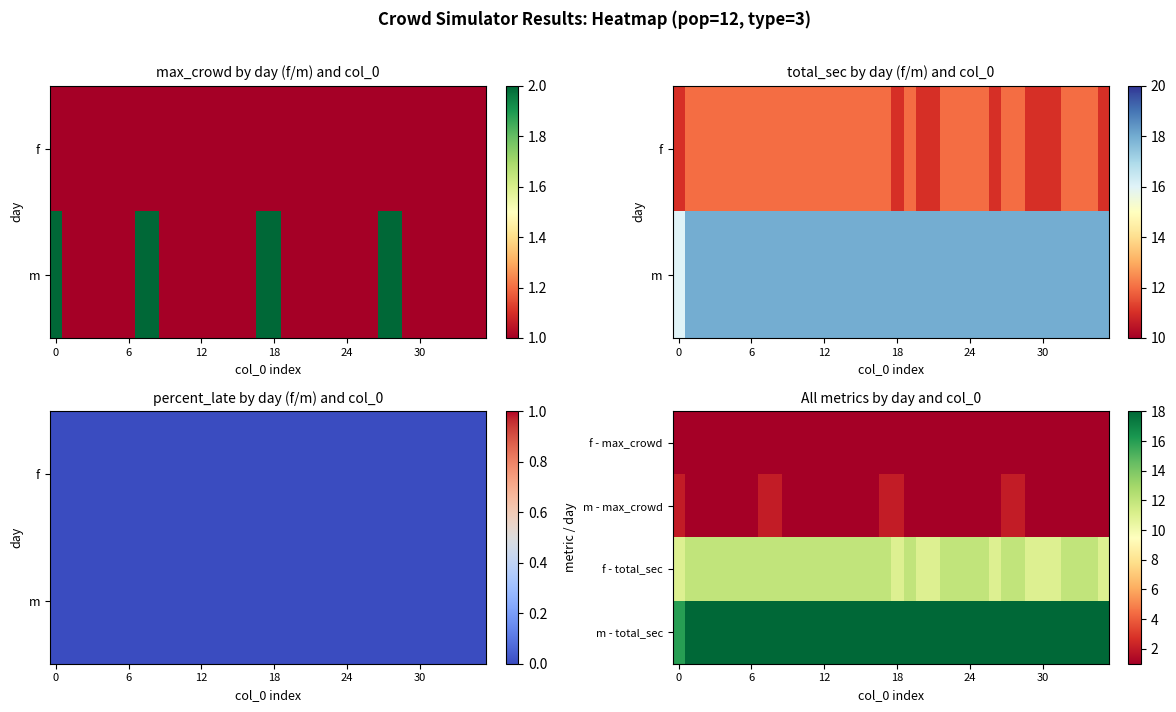

Is it true that f - total_sec equals 12 at 6?

True